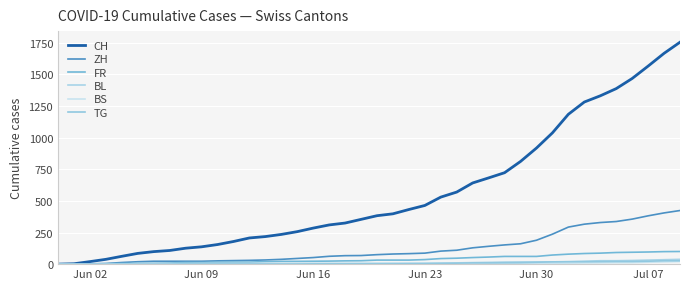

True or false: BL and TG cross at least once.

False